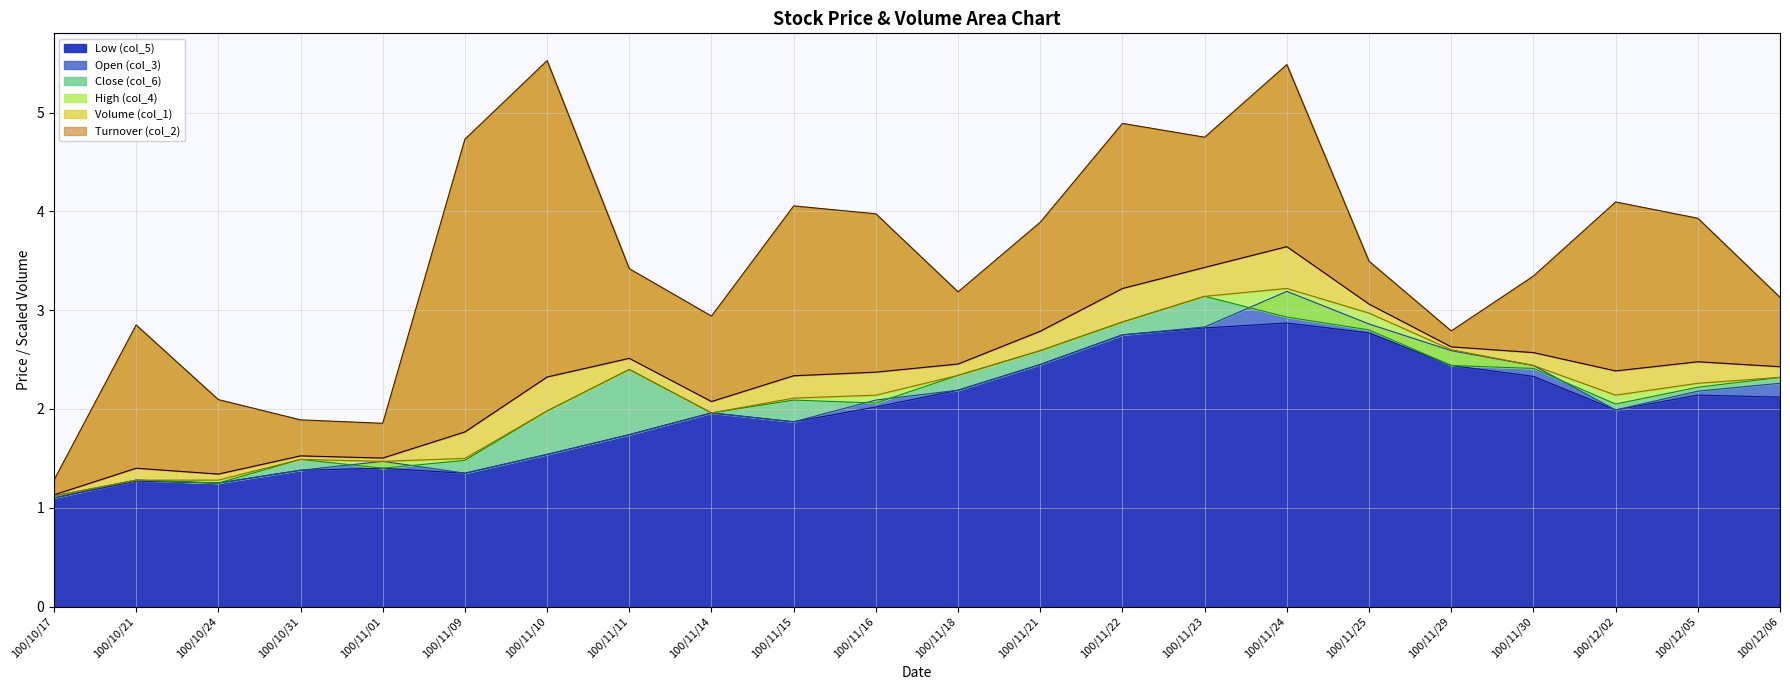

Is it true that Low (col_5) equals 2.2 at 100/10/24?

False